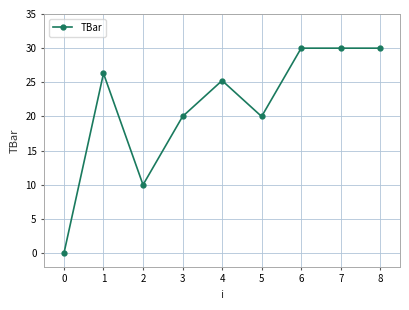

What is the difference between the values at 7 and 0?

30.0